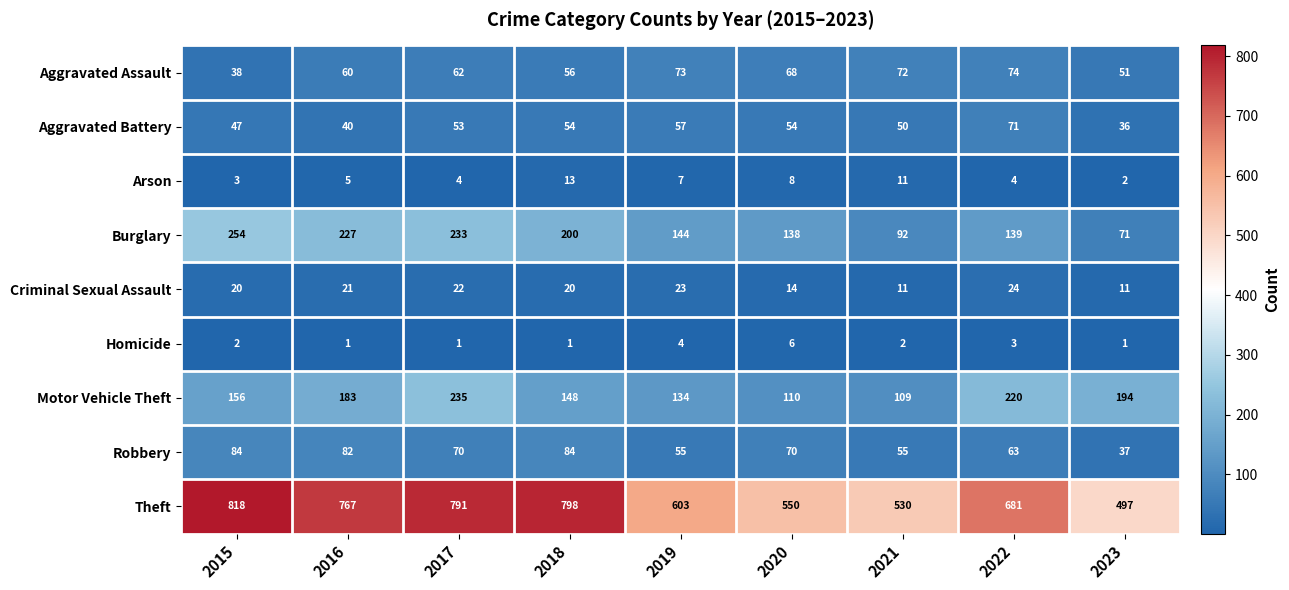

At which label is Arson closest to 7?

2019